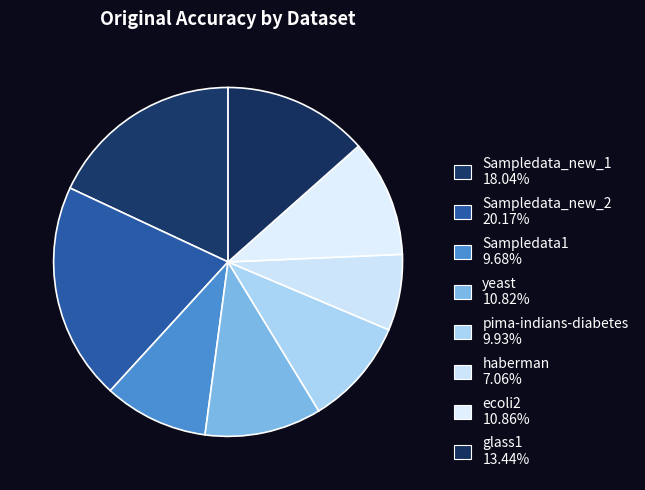

Which slice is the smallest?

haberman